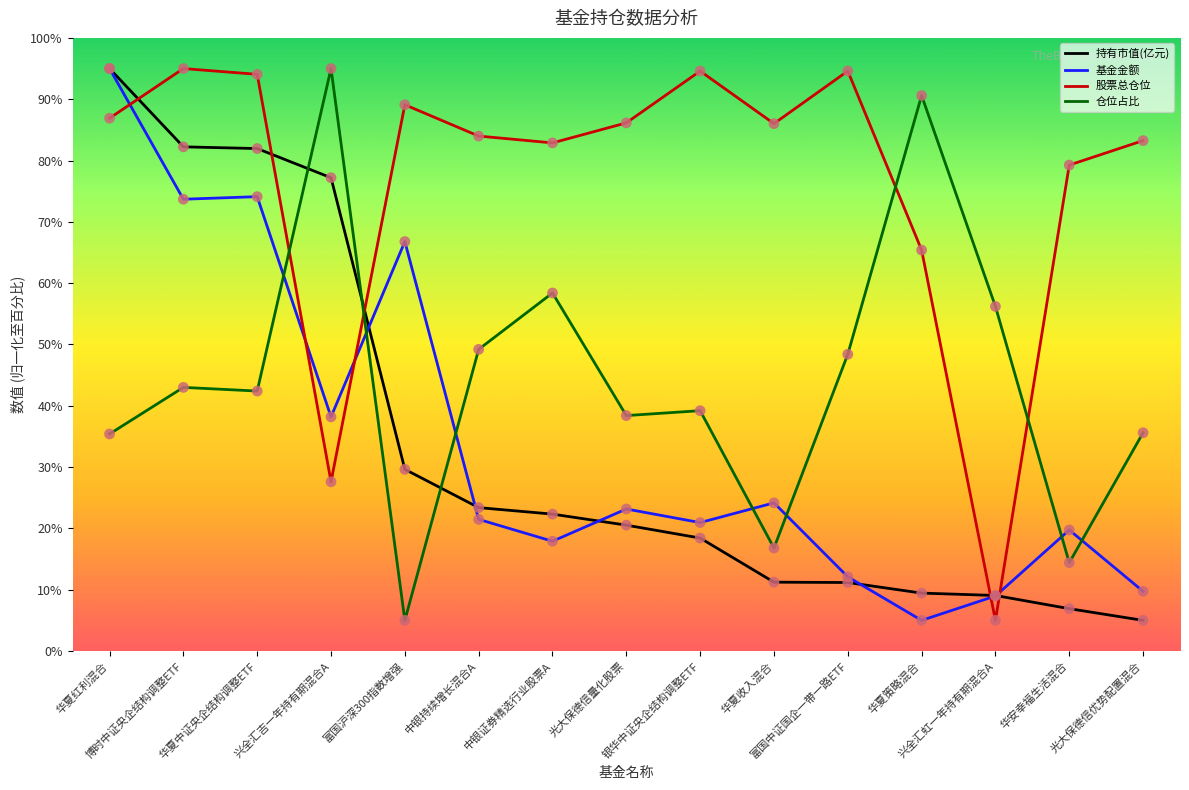

Which series has the largest total across all categories?

股票总仓位